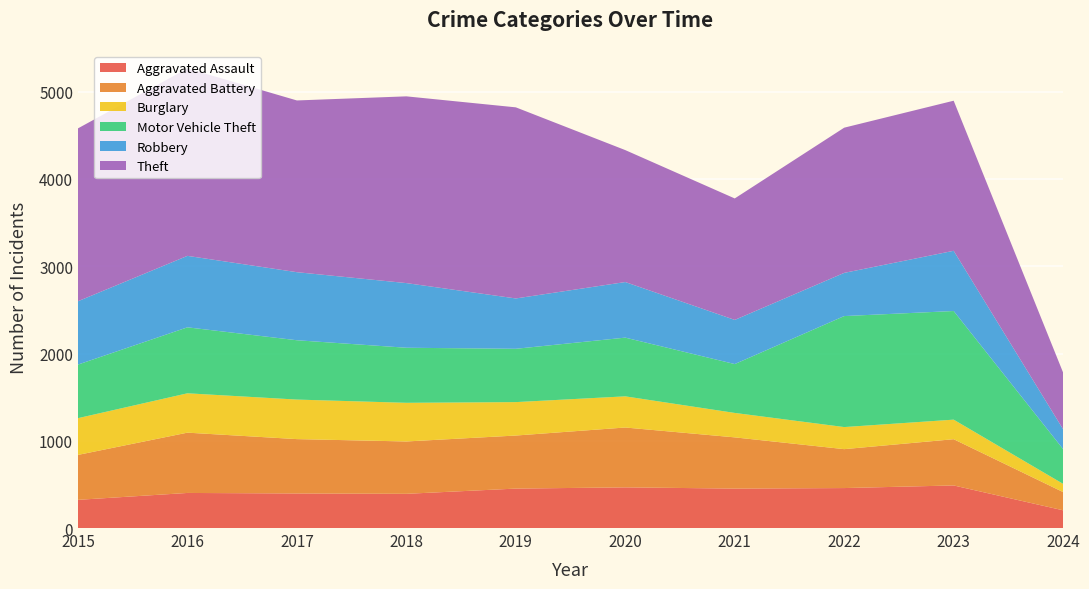

Reading left to right, what are all the values shown in this chart?

Aggravated Assault: 323	402	396	392	452	466	452	458	488	203
Aggravated Battery: 515	691	623	600	608	686	587	446	530	209
Burglary: 421	451	453	443	383	357	280	253	224	94
Motor Vehicle Theft: 614	756	680	631	611	673	560	1272	1245	398
Robbery: 726	819	780	741	577	637	506	495	690	228
Theft: 1981	2148	1968	2140	2190	1512	1392	1664	1720	649